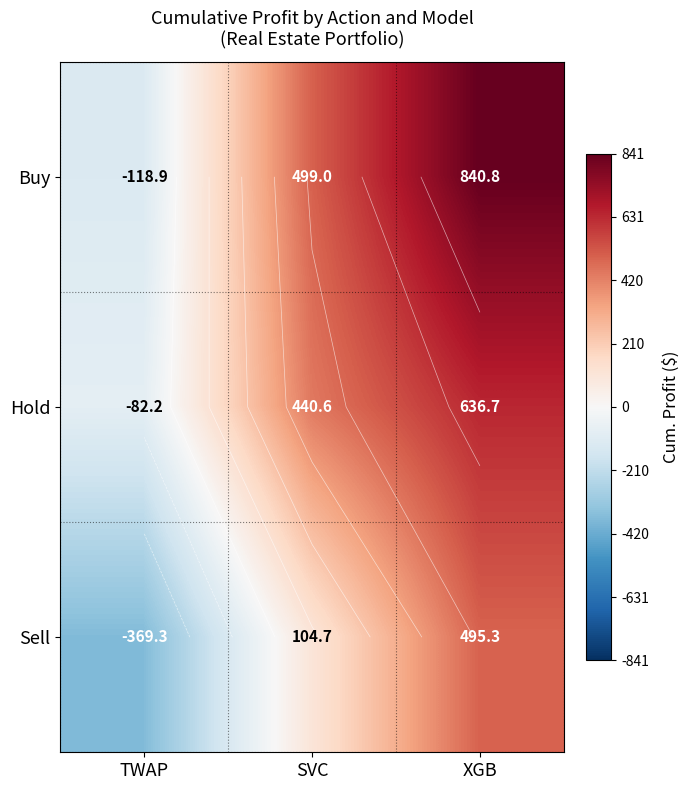

Between TWAP and XGB, which series saw the biggest shift?

Buy